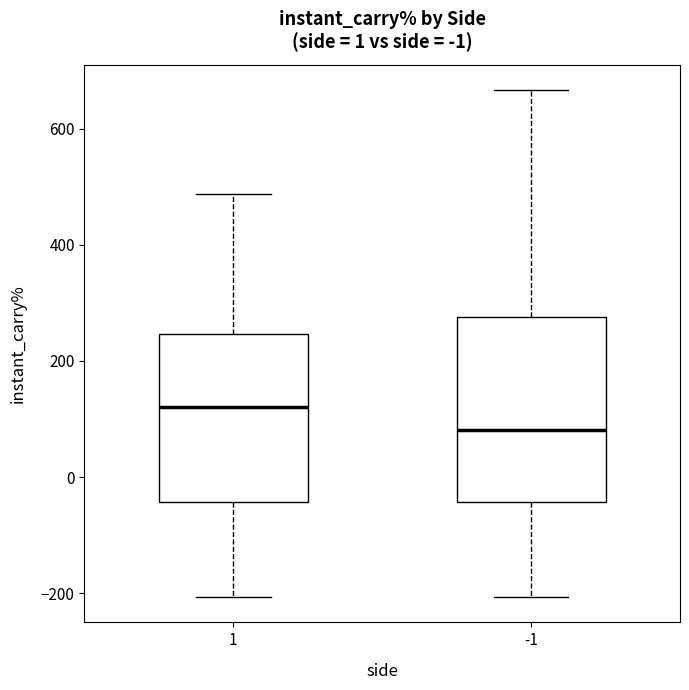

Comparing the boxes themselves (not the whiskers), which one is the tallest?

-1